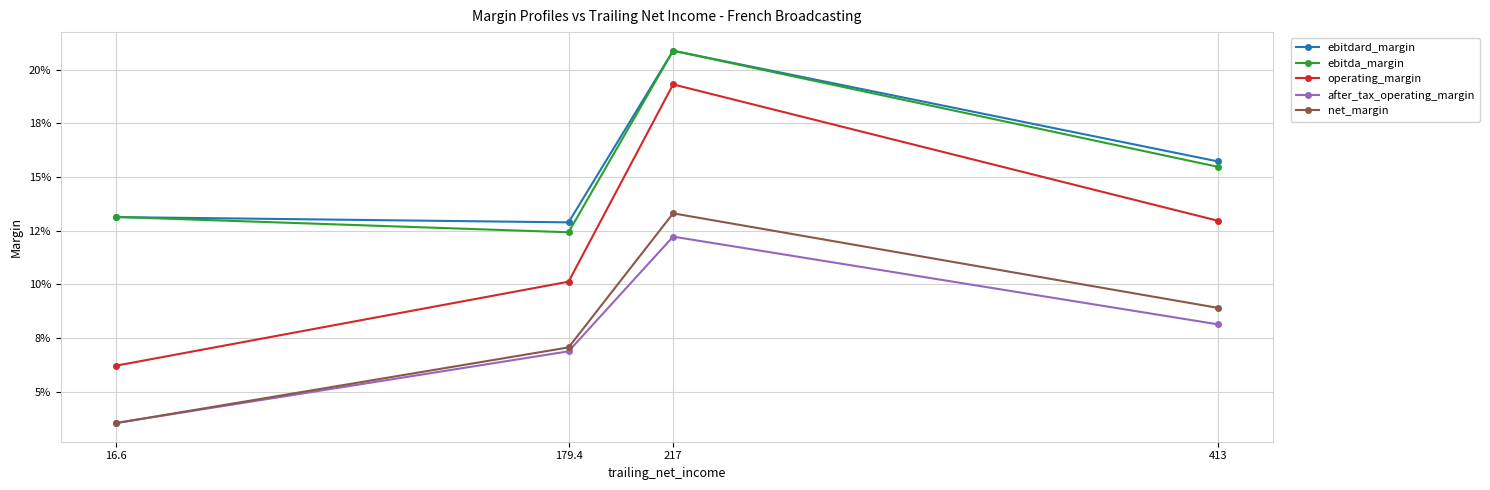

Which series has the largest total across all categories?

ebitdard_margin